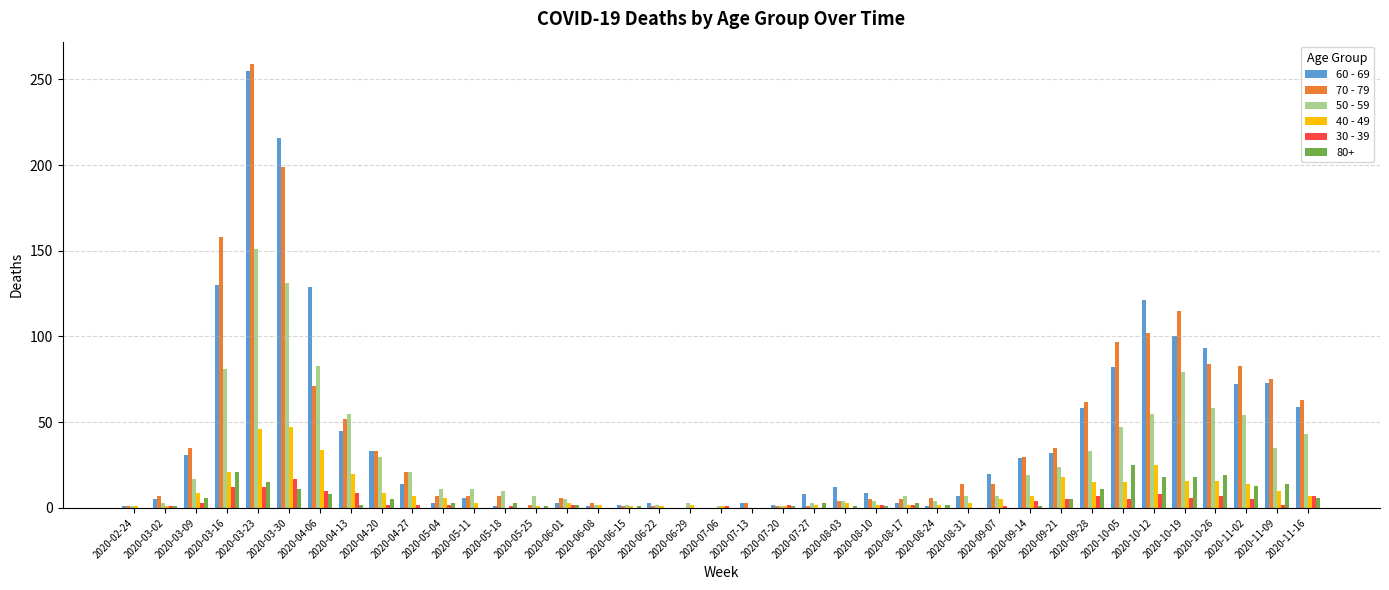

How many groups of bars are there?

39